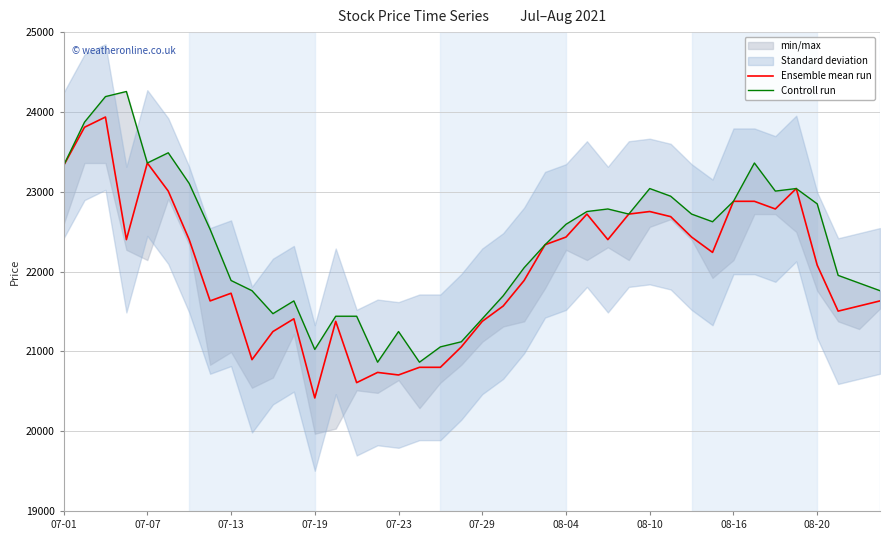

The value of Ensemble mean run at 23 is 22336. True or false?

True